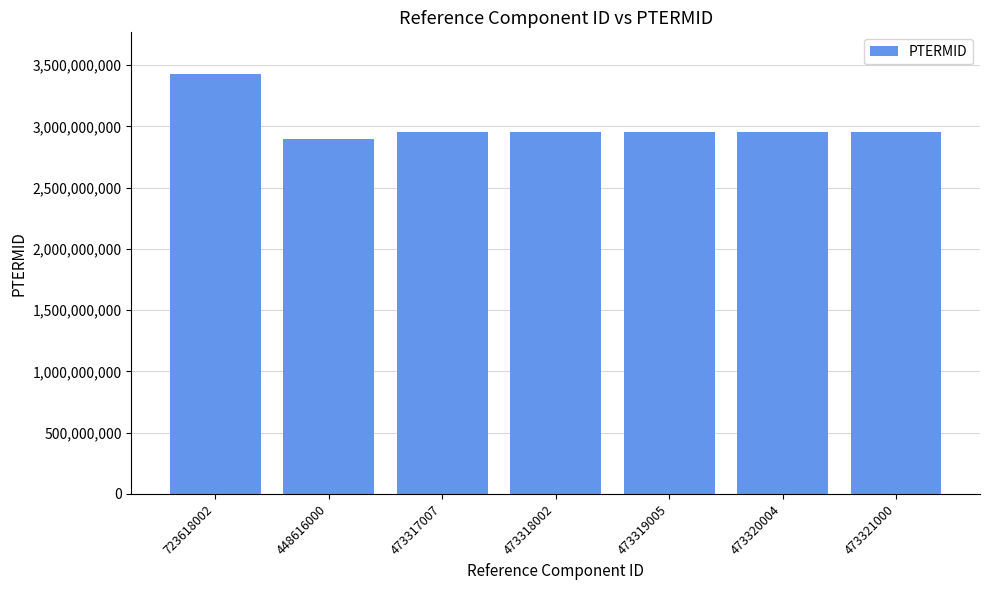

Approximately how many times larger is the value at 473319005 compared to 473318002?

1.0